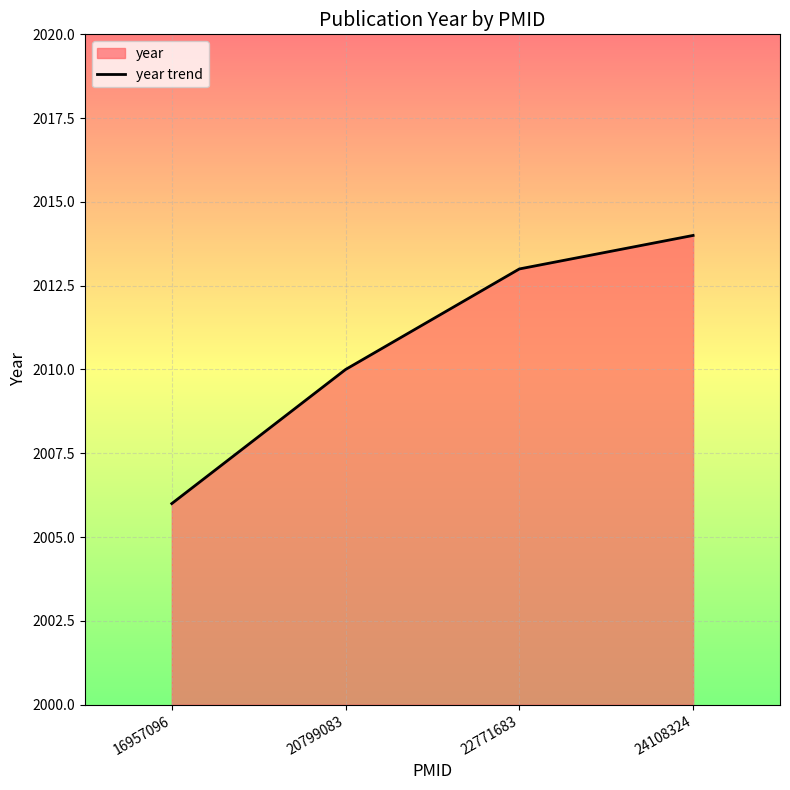

How many data points are above 2013?

1